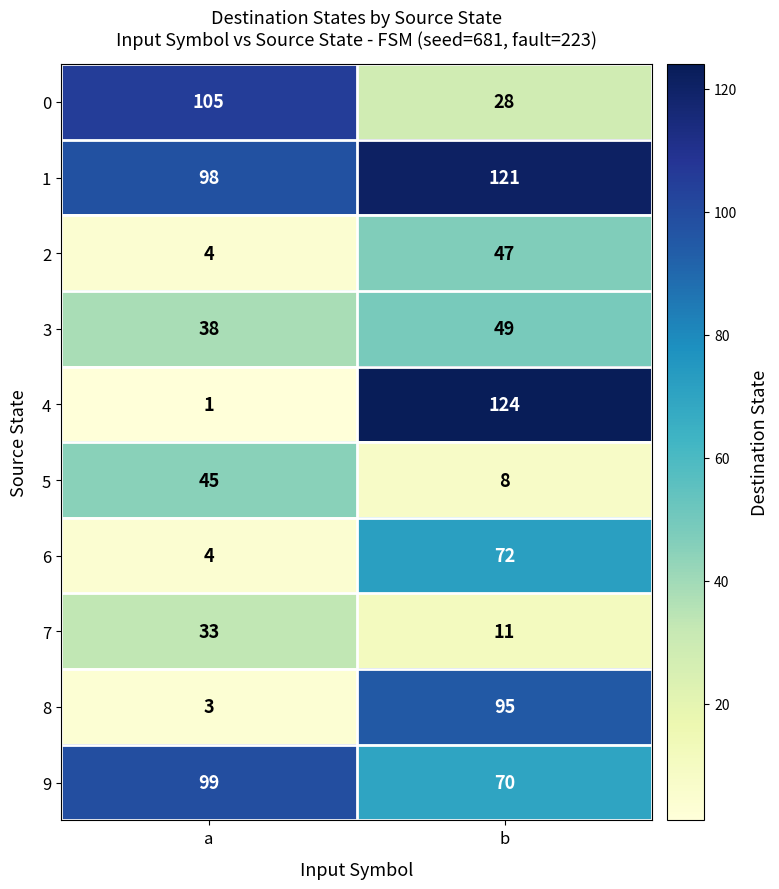

Which category has the highest value across all series?

b